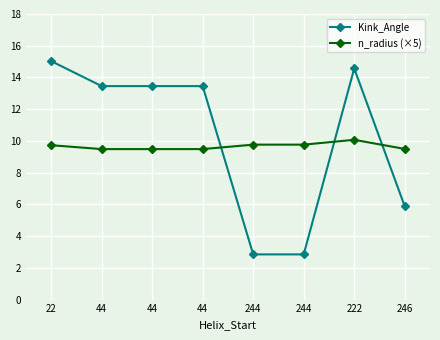

What are all the series names shown in the legend?

Kink_Angle, n_radius (×5)